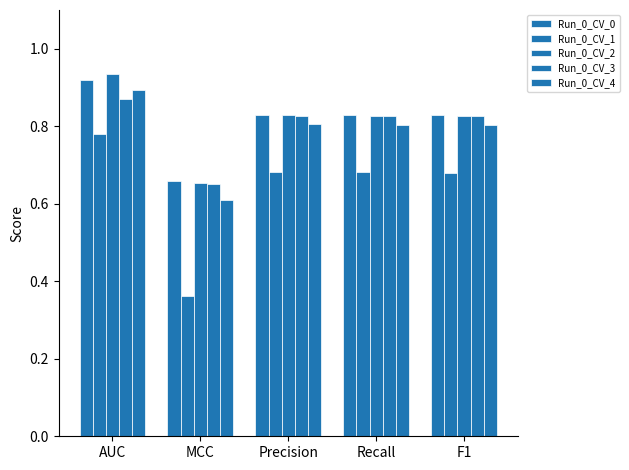

What is the average value of the Run_0_CV_3 series?

0.8